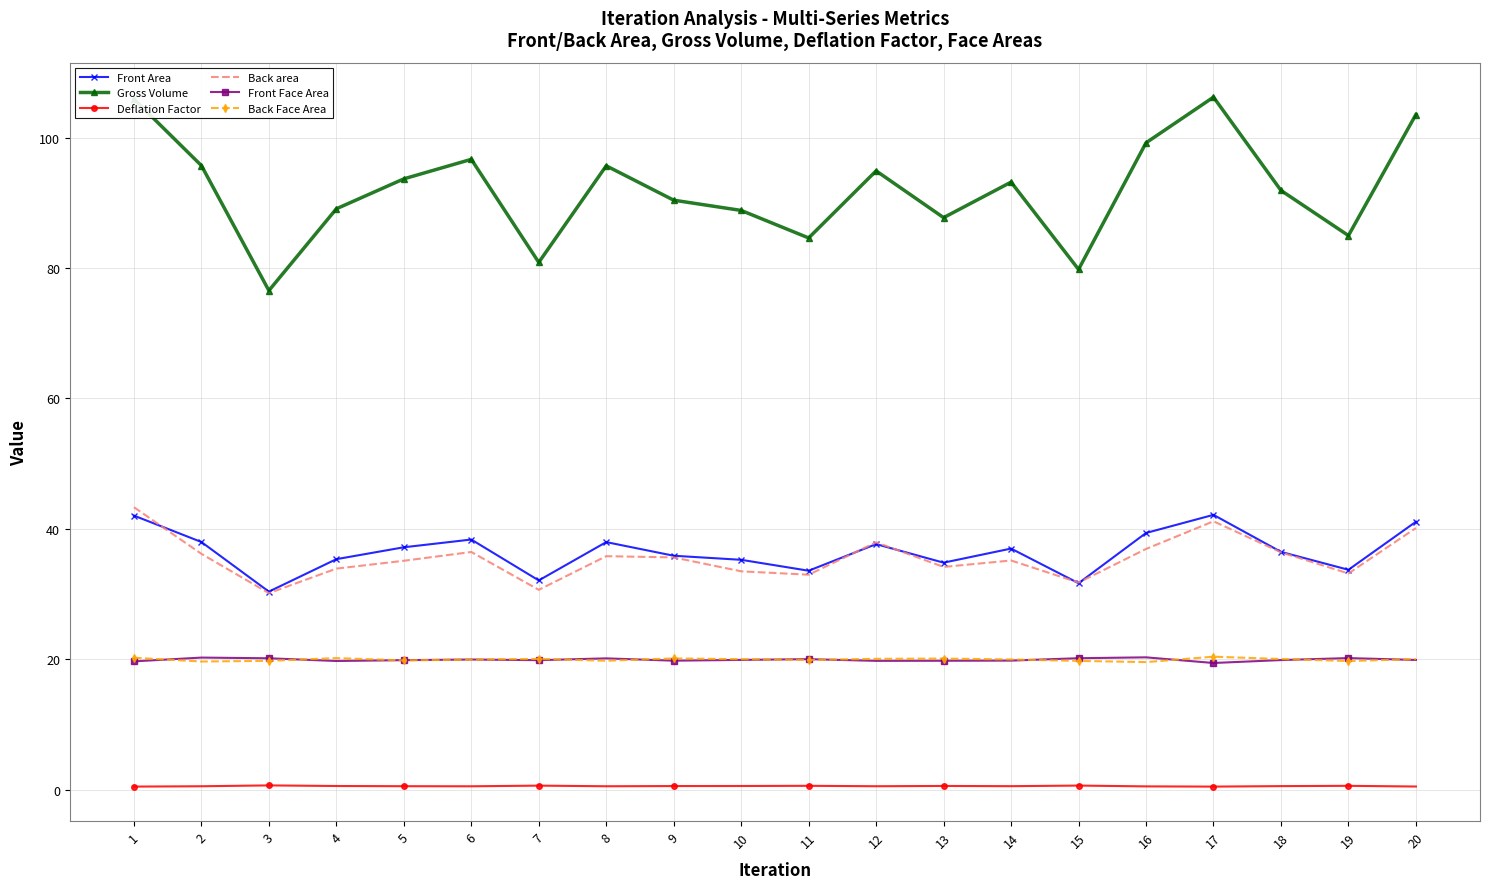

Is it true that Back Face Area equals 19.9 at 11?

True